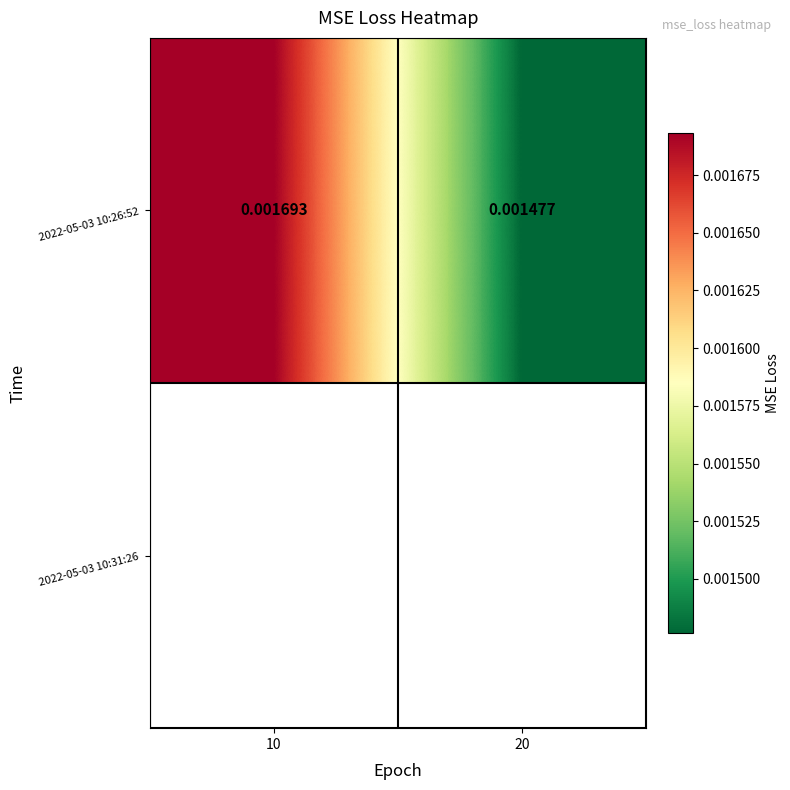

The chart shows a value of 0.0 at 20. True or false?

True